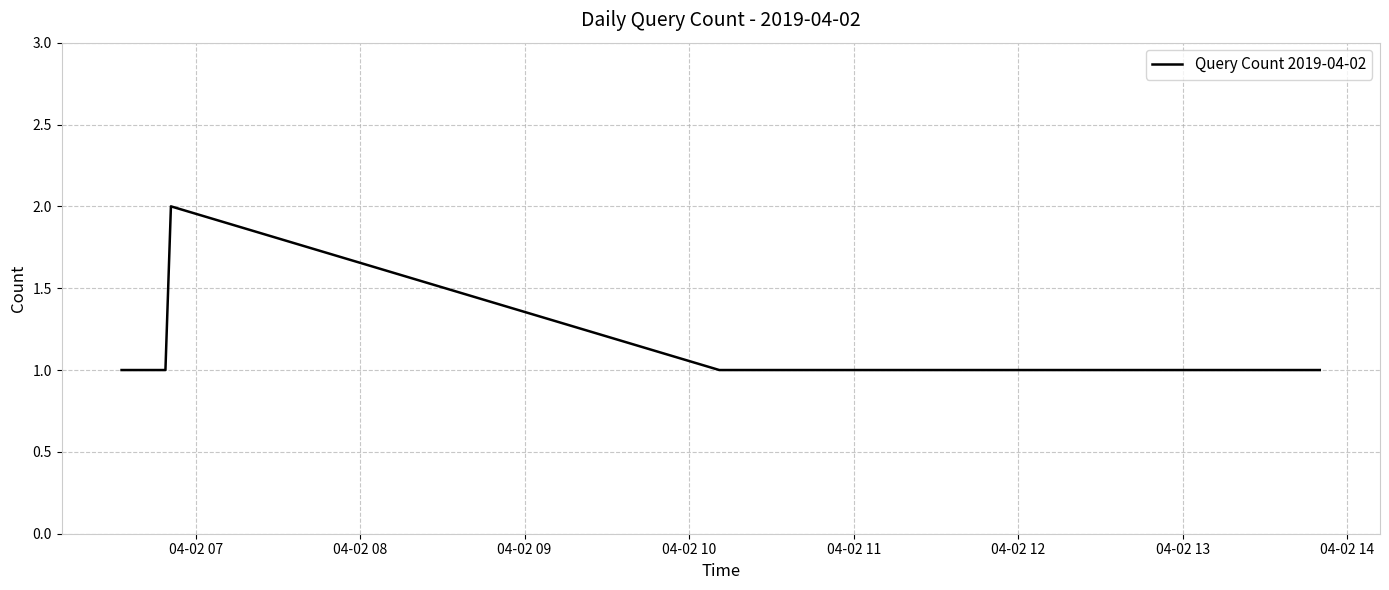

True or false: there are more than 0 points higher than both neighbors.

True